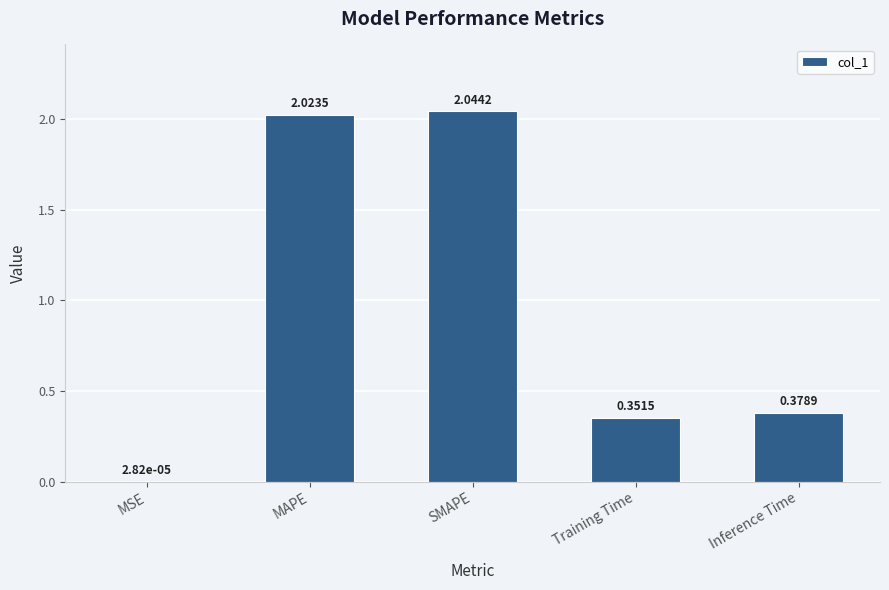

Count the number of data series in this chart.

1